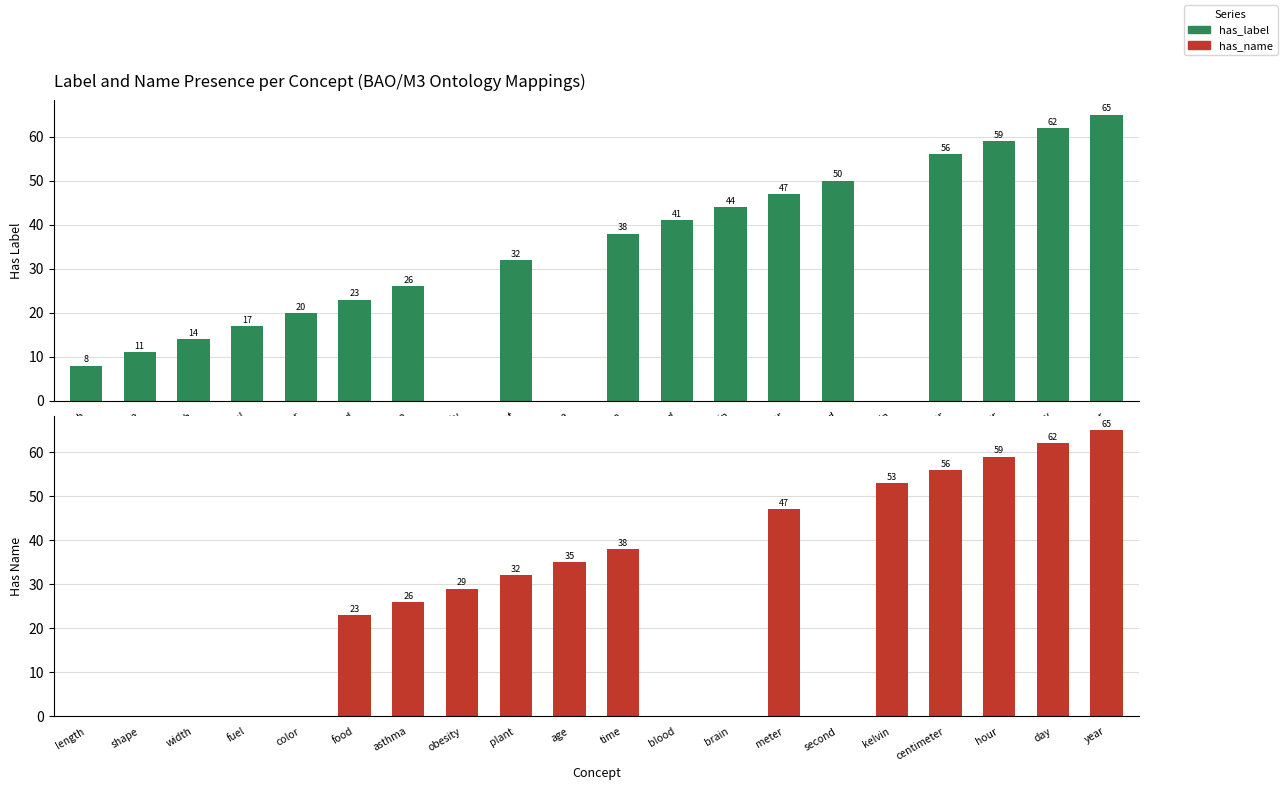

Reading left to right, extract all data points from this chart.

has_label: 8	11	14	17	20	23	26	0	32	0	38	41	44	47	50	0	56	59	62	65
has_name: 0	0	0	0	0	23	26	29	32	35	38	0	0	47	0	53	56	59	62	65